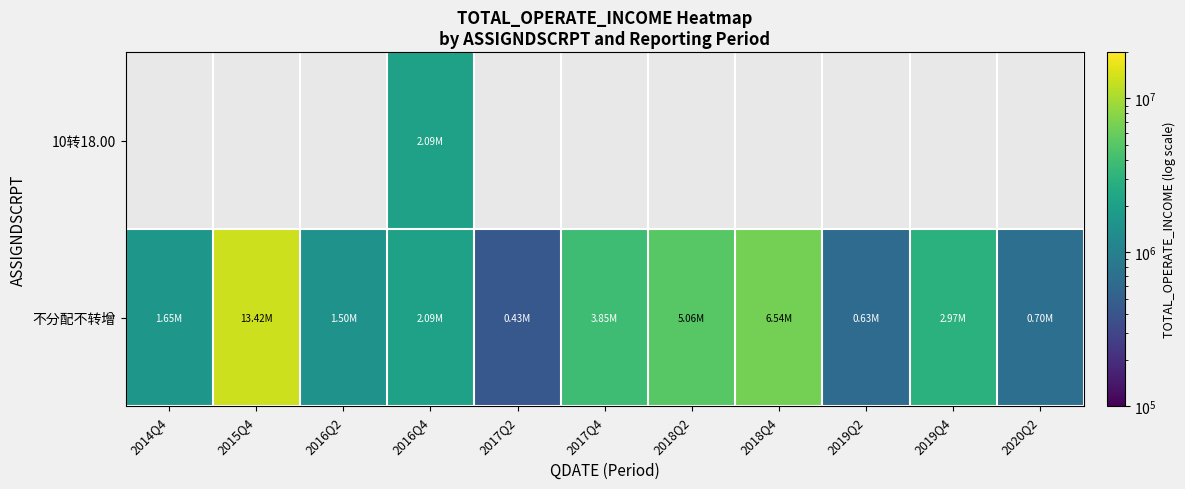

Is it true that 不分配不转增 equals 22544466.3 at 2015Q4?

False